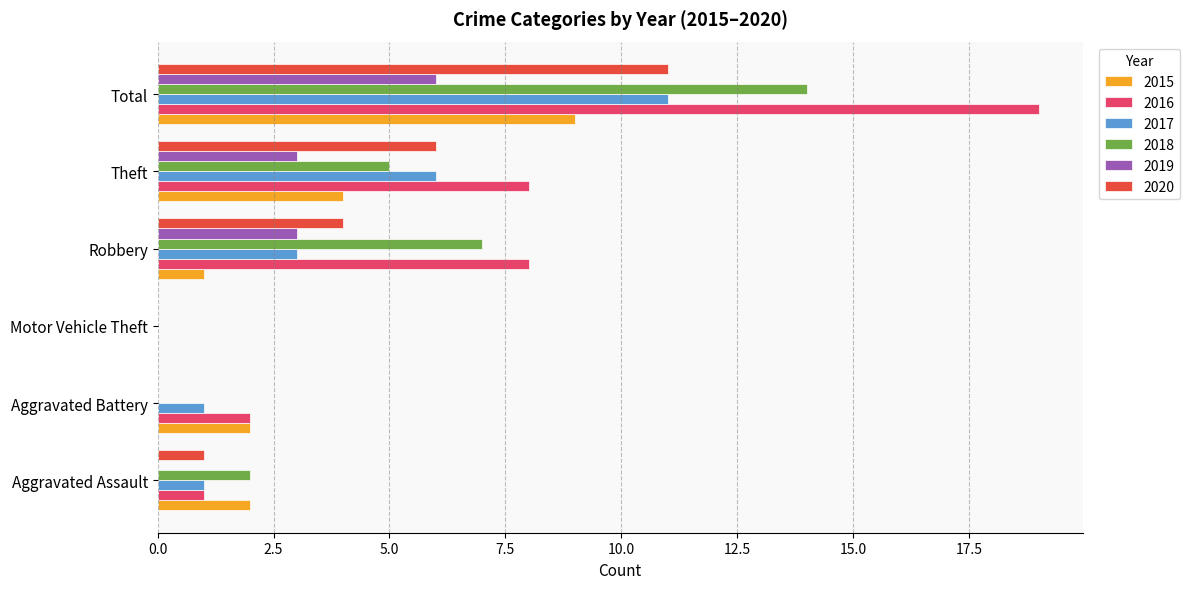

What is the sum of all 2019 values?

12